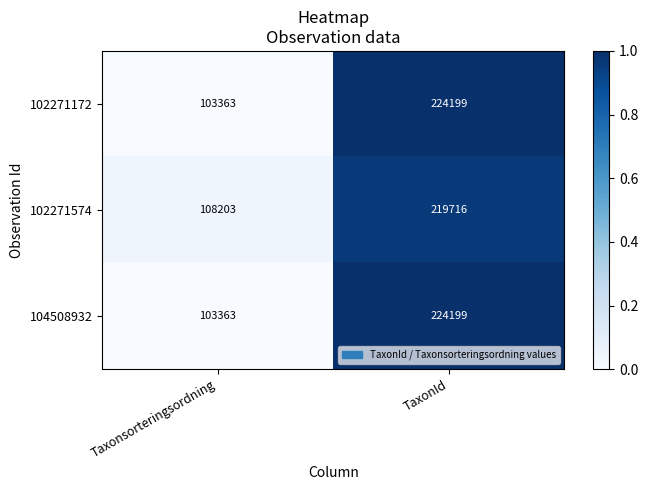

What is the average value of the 102271172 series?

163781